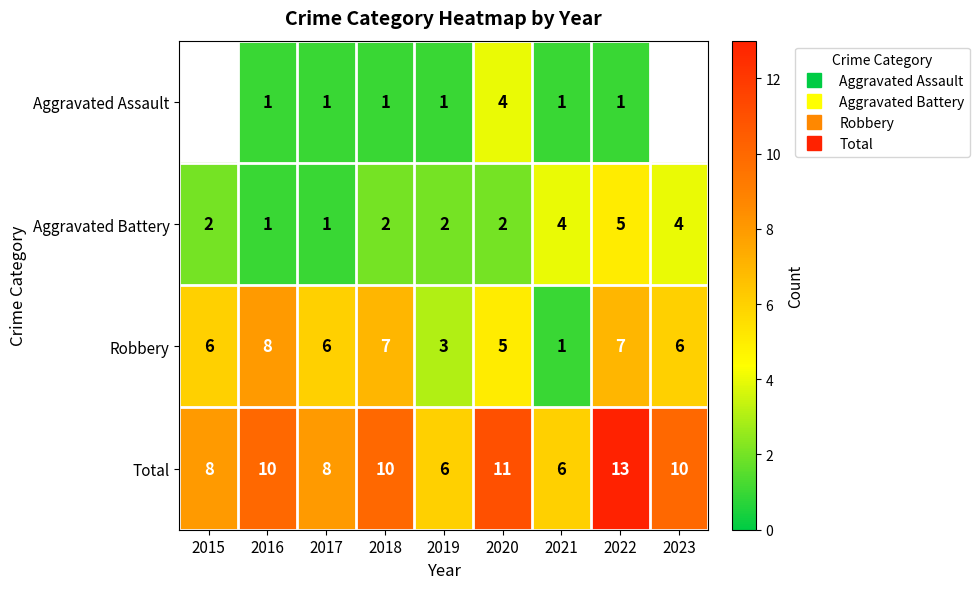

How many data points in Robbery are above 6?

3